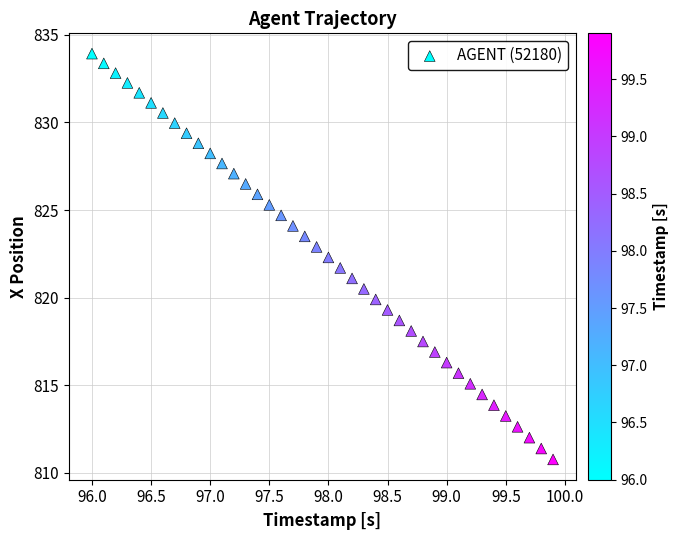

What is the range of X values (max minus min)?

3.9